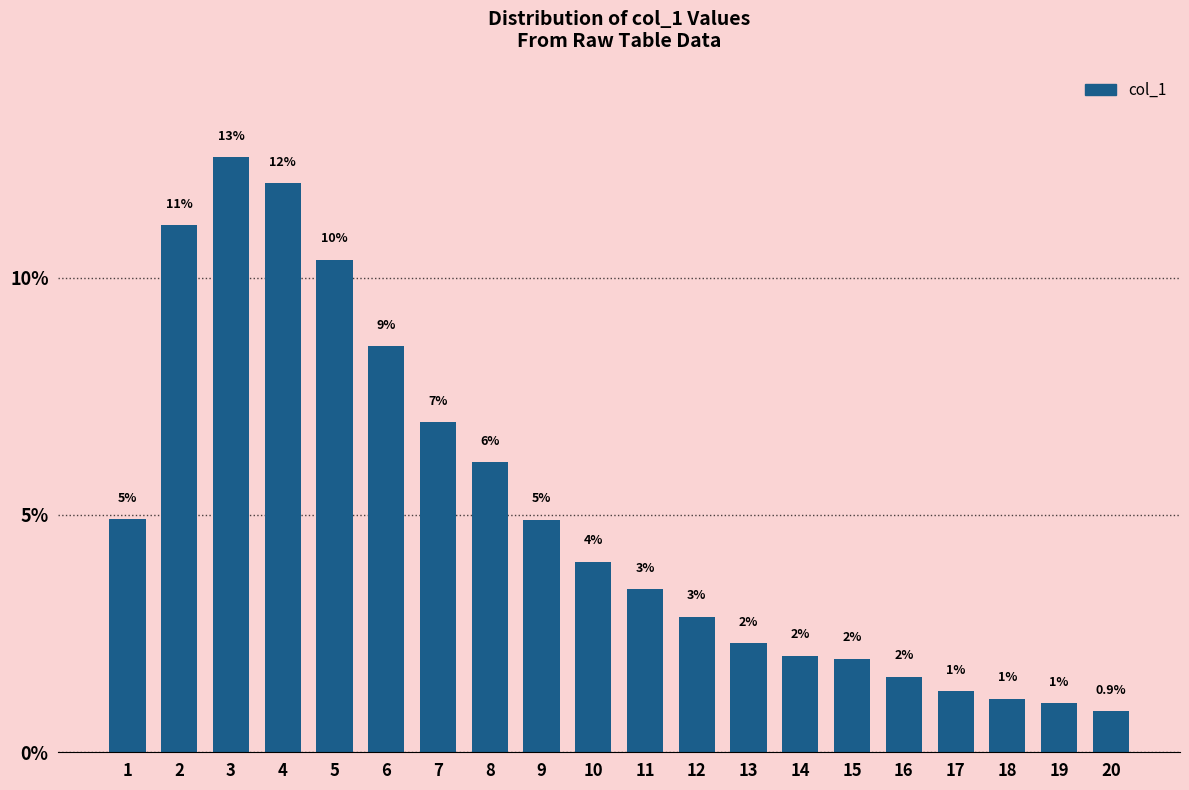

The value at 10 is 4.0. True or false?

True